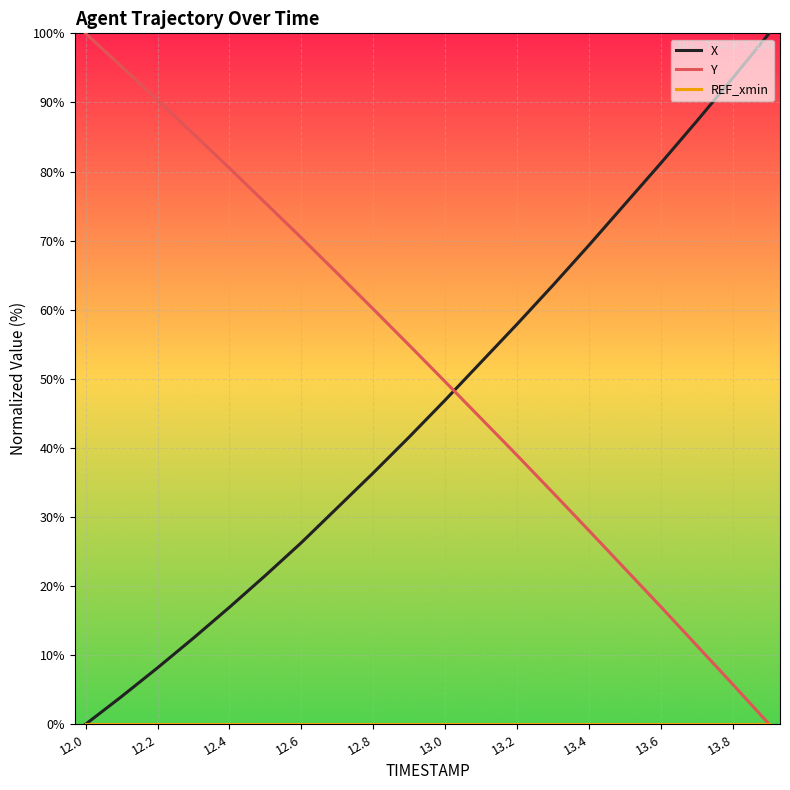

How many intersections are there between X and Y?

1